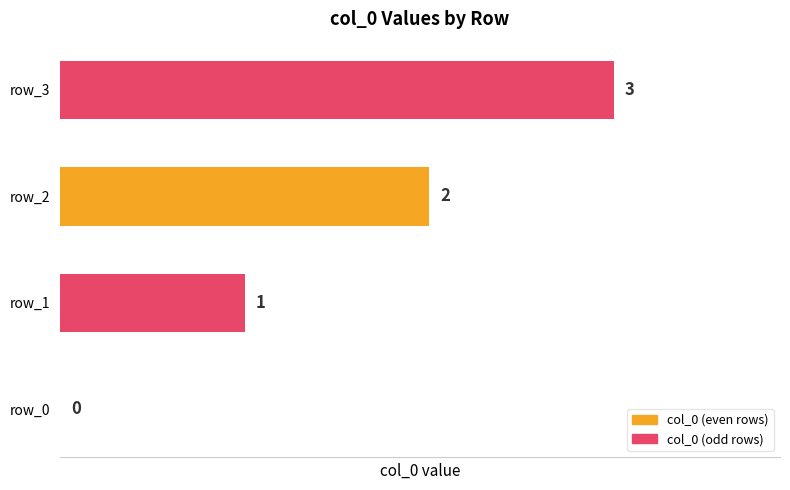

What is the sum of all values?

6